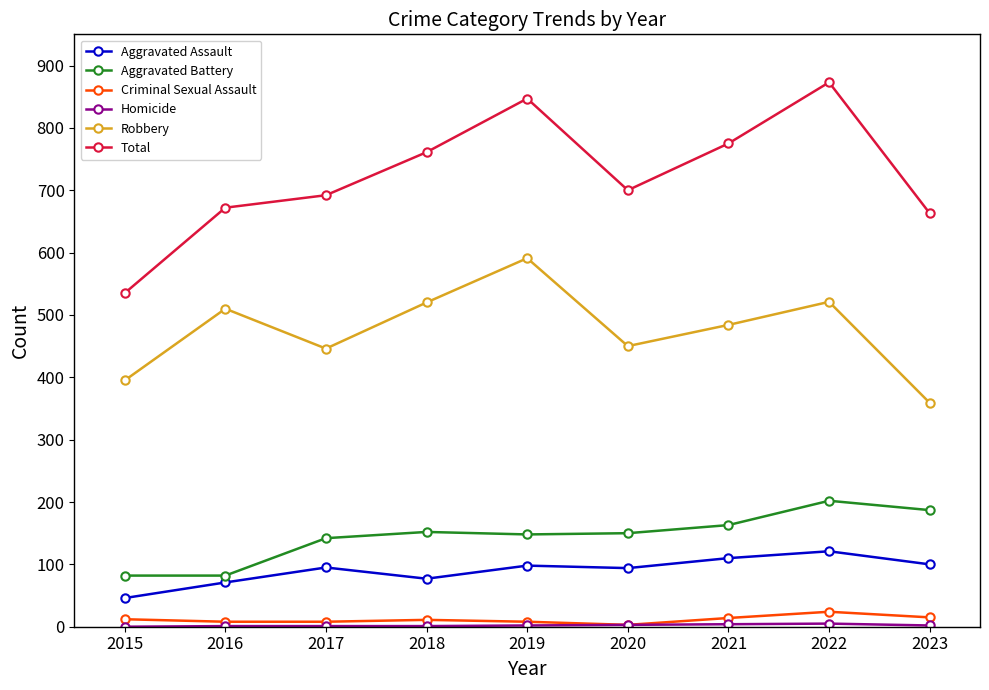

True or false: Robbery and Total cross at least once.

False